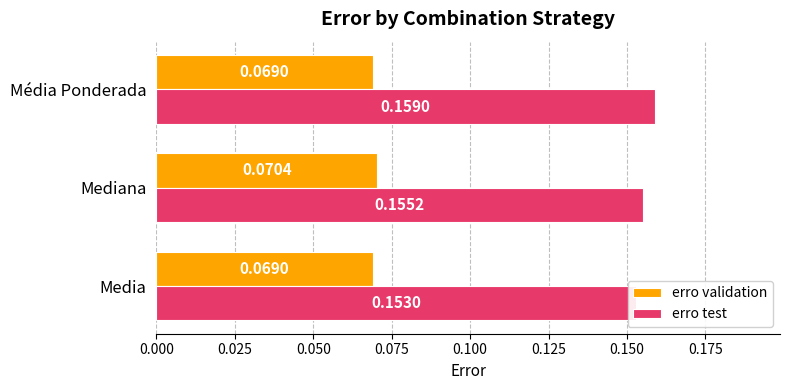

Which series has the largest total across all categories?

erro test